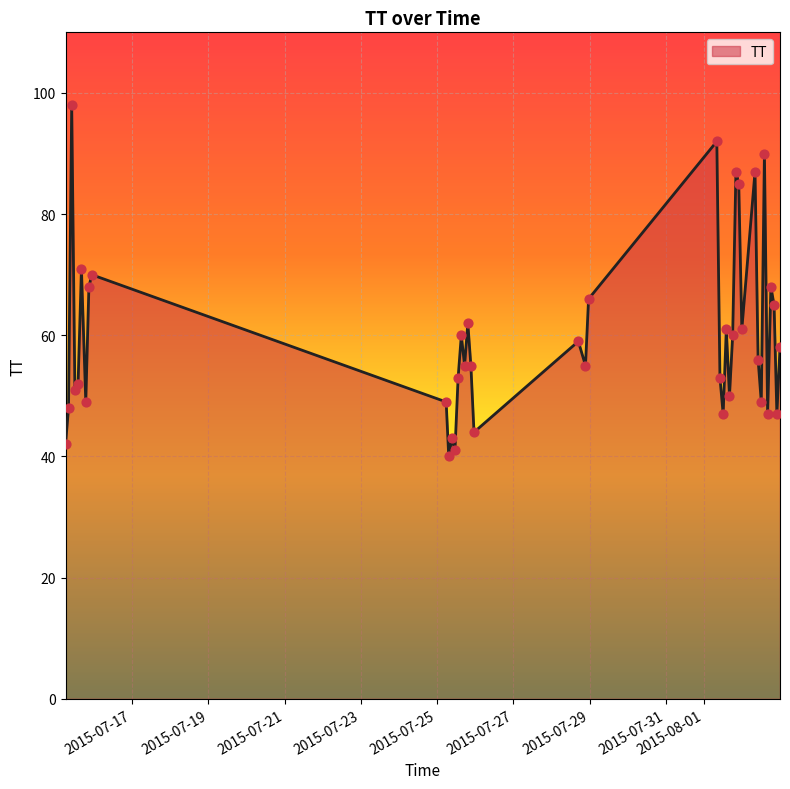

What is the greatest value displayed?

98